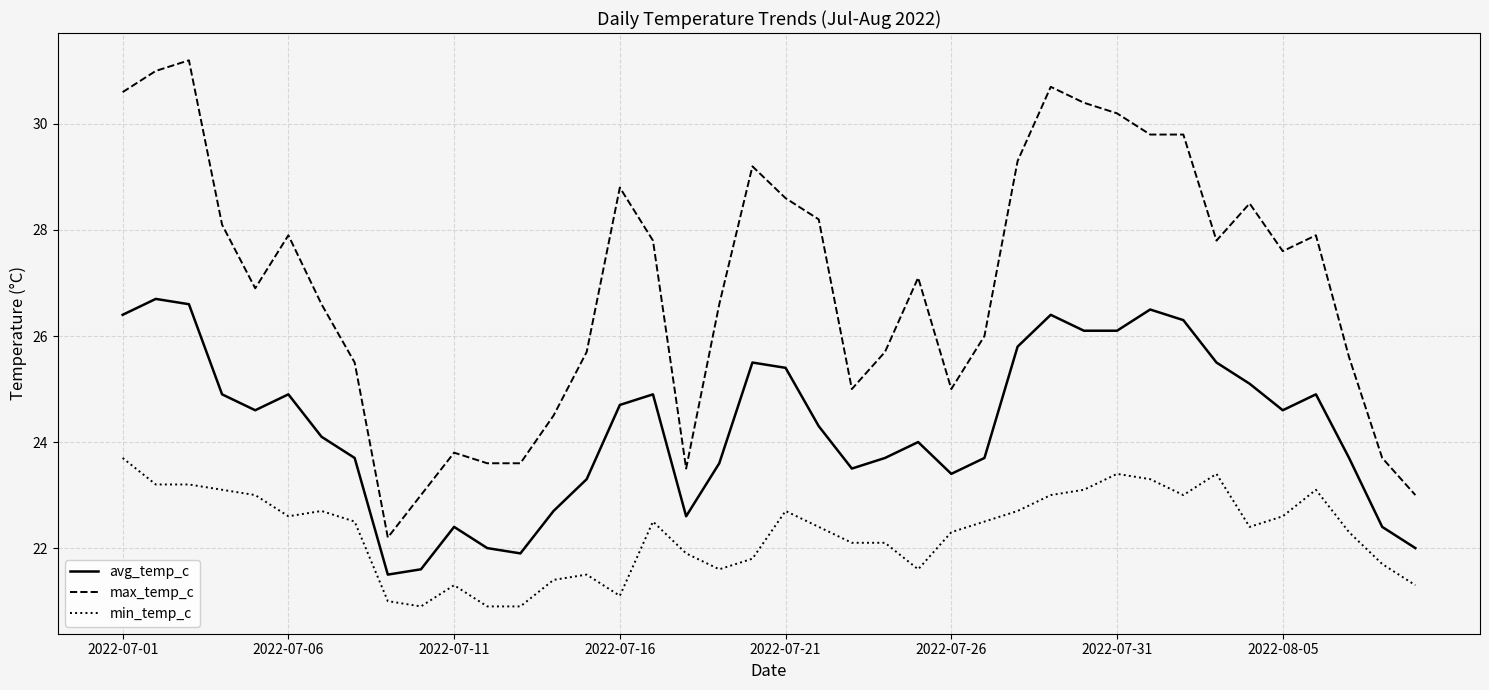

True or false: max_temp_c and min_temp_c intersect in this chart.

False